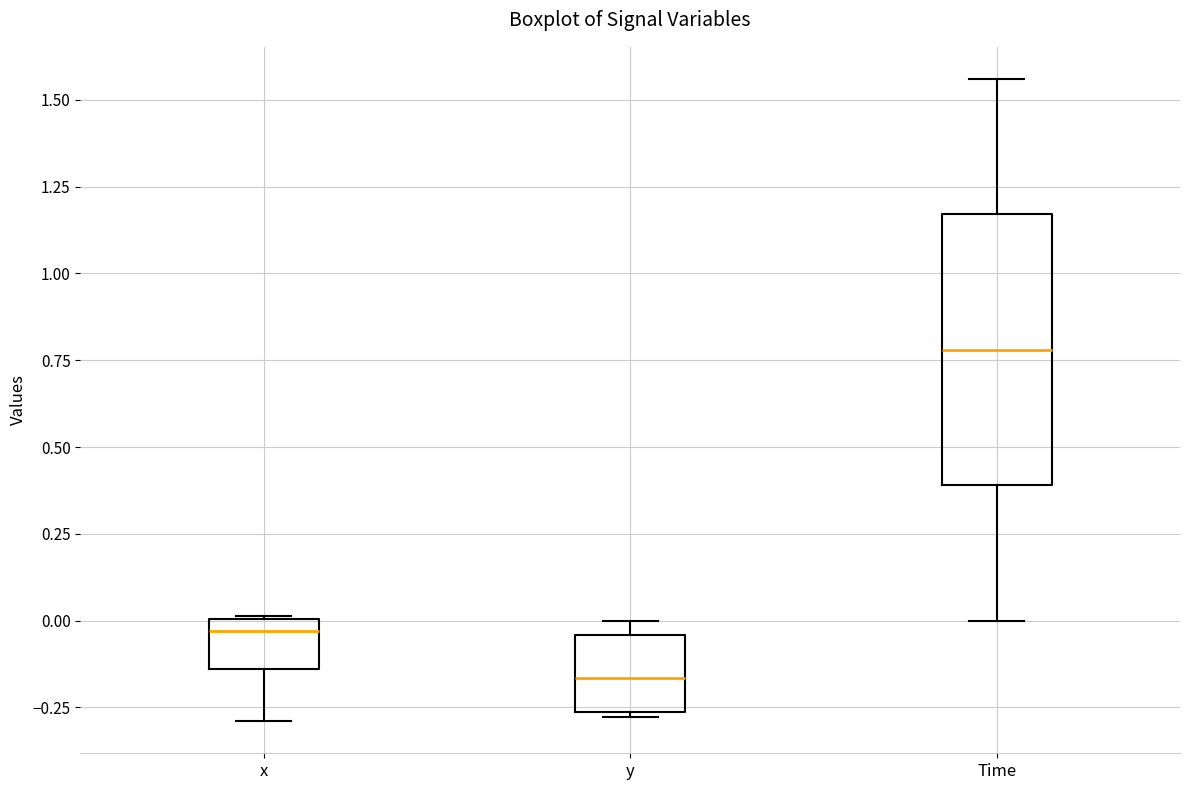

Which box's median line is the lowest?

y